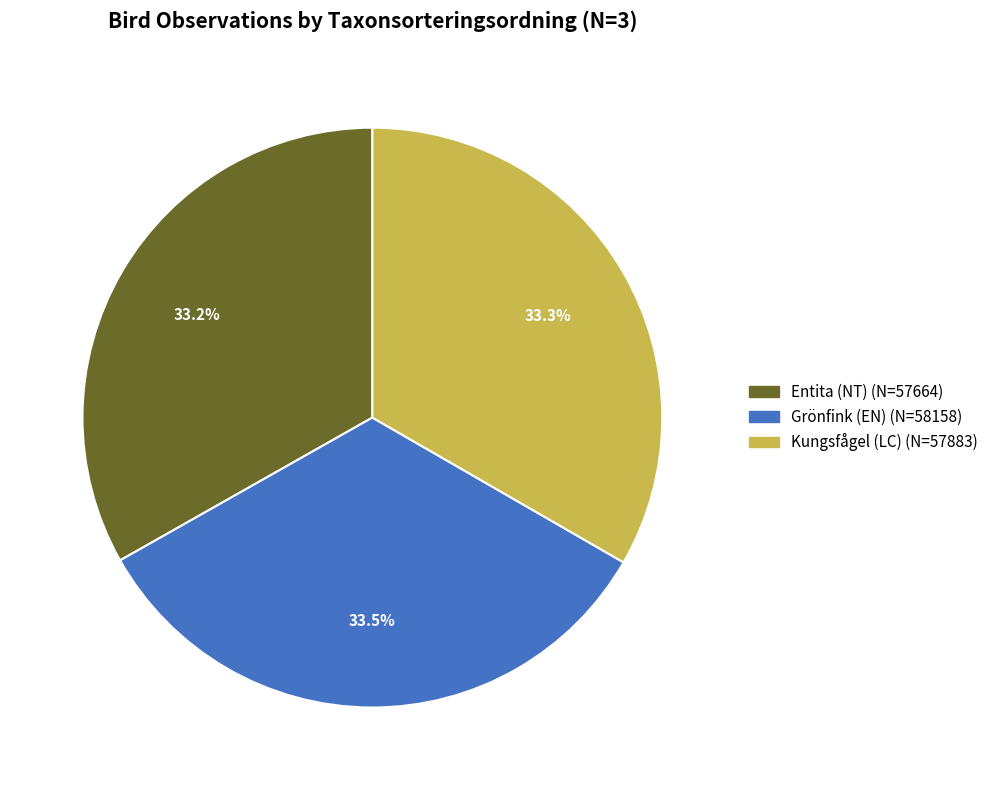

Count the number of slices in the pie.

3